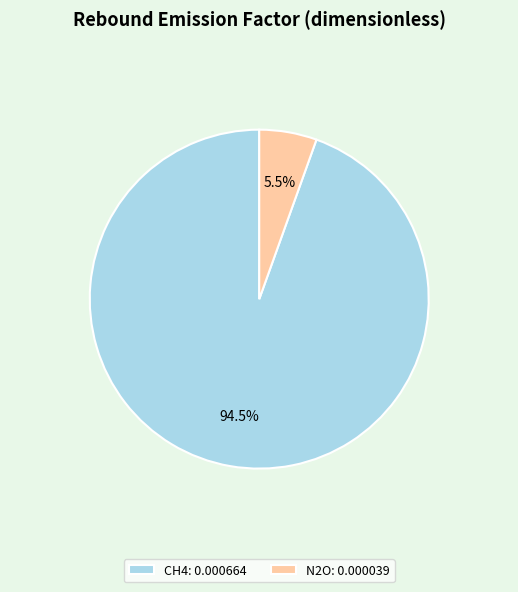

Is N2O the majority of the pie?

No